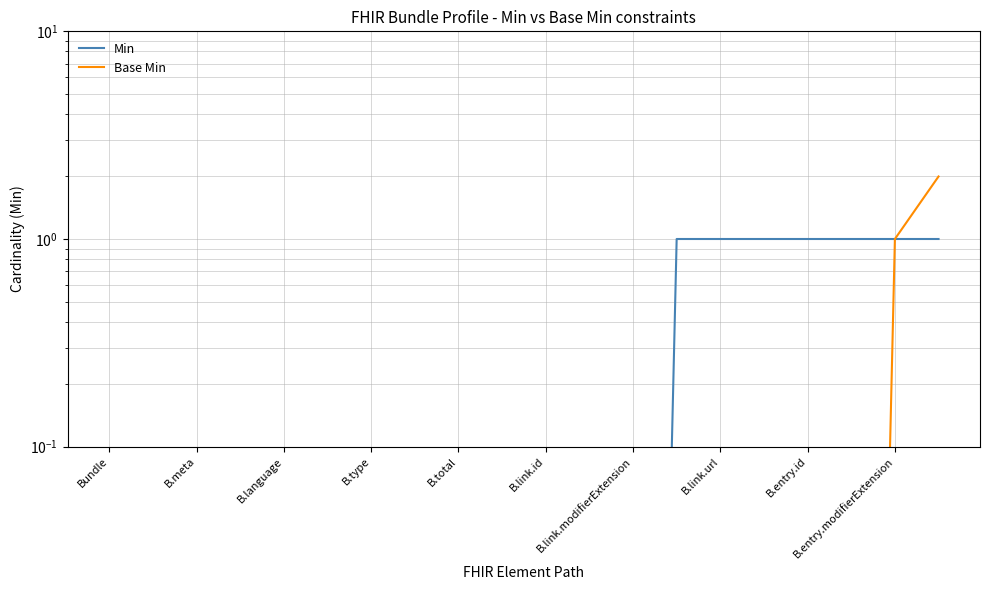

What is the spread (max minus min) of values at 13?

1.0